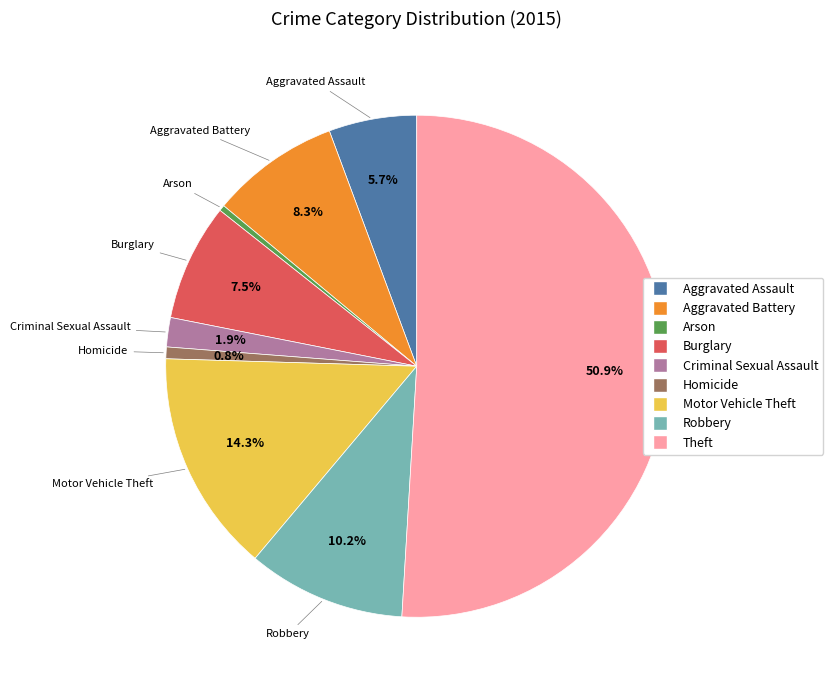

Which has a higher value, Homicide or Motor Vehicle Theft?

Motor Vehicle Theft